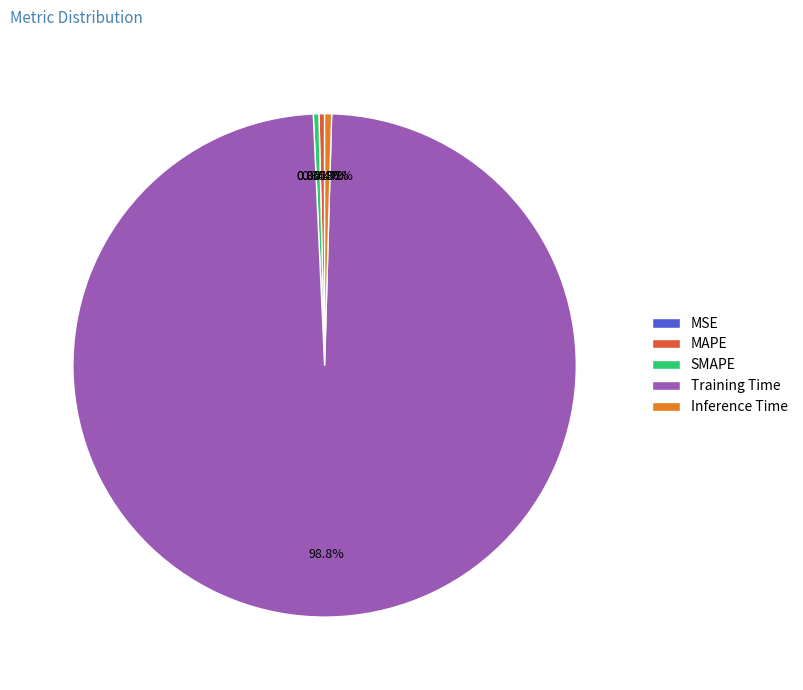

Which slice represents more than half of the pie?

Training Time